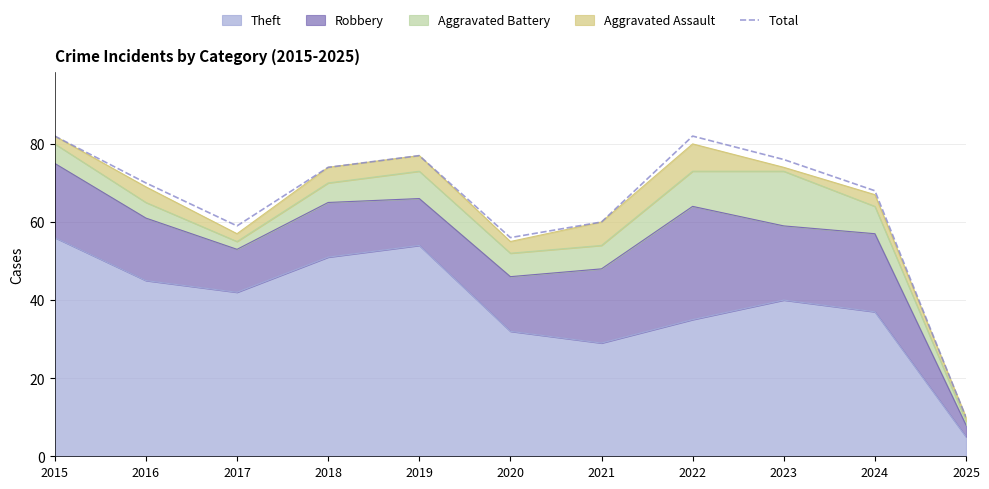

What is the value of the 1st point from the left?

82